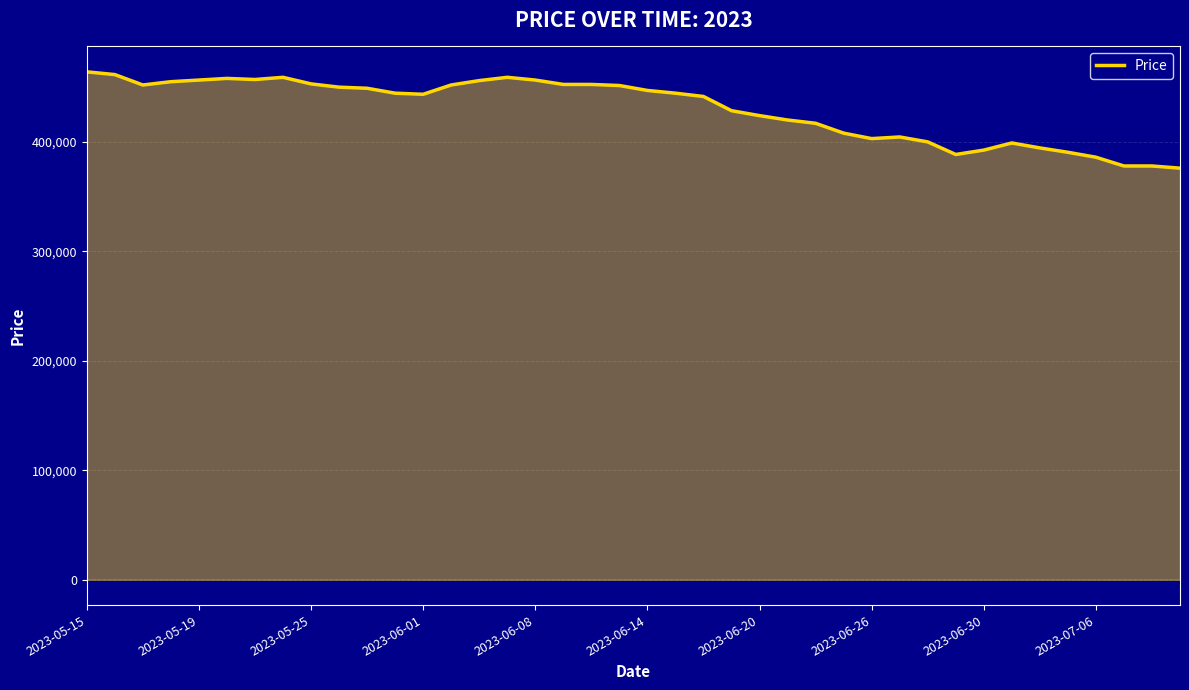

What is the greatest value displayed?

464000